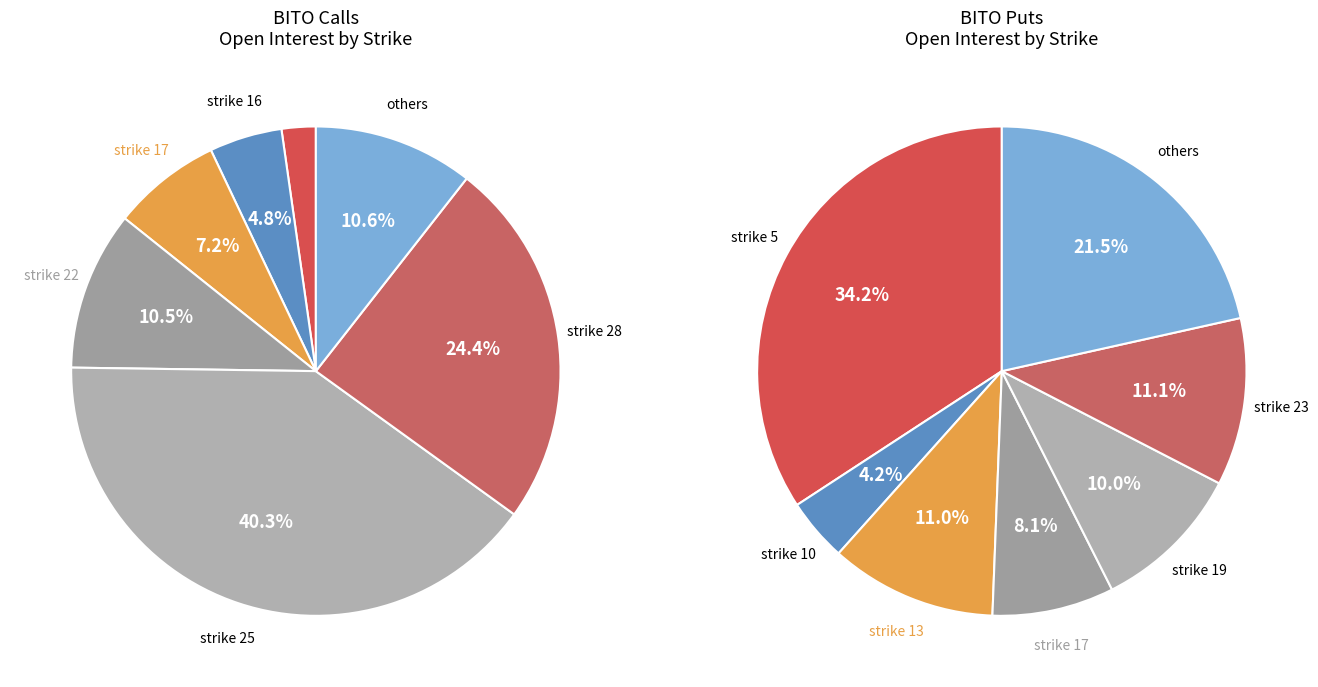

Is there any slice that represents more than half of the pie?

No